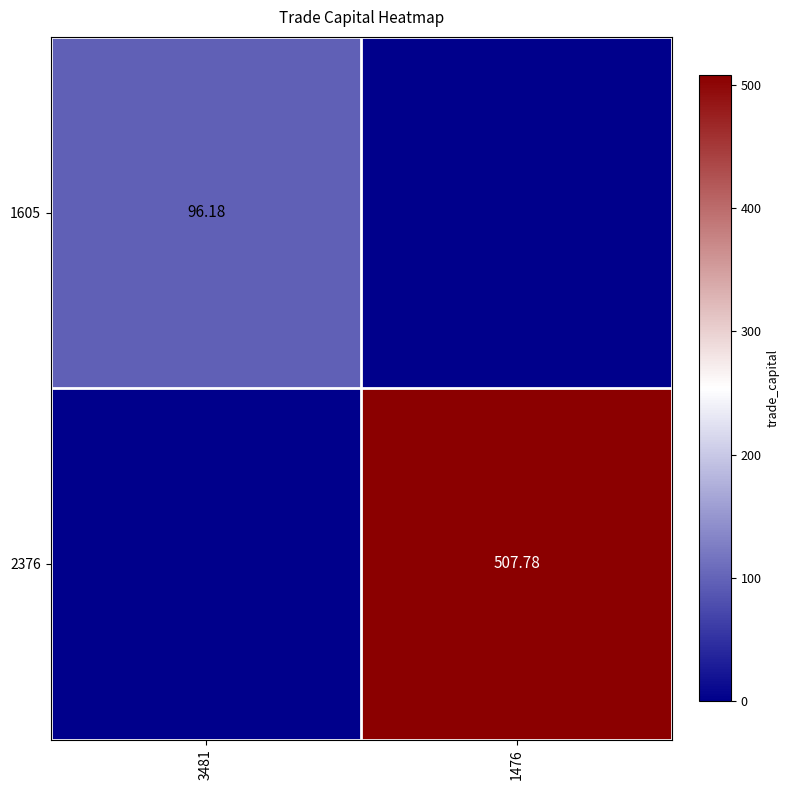

Is the value of 1605 at 3481 greater than the value of 2376 at 1476?

No